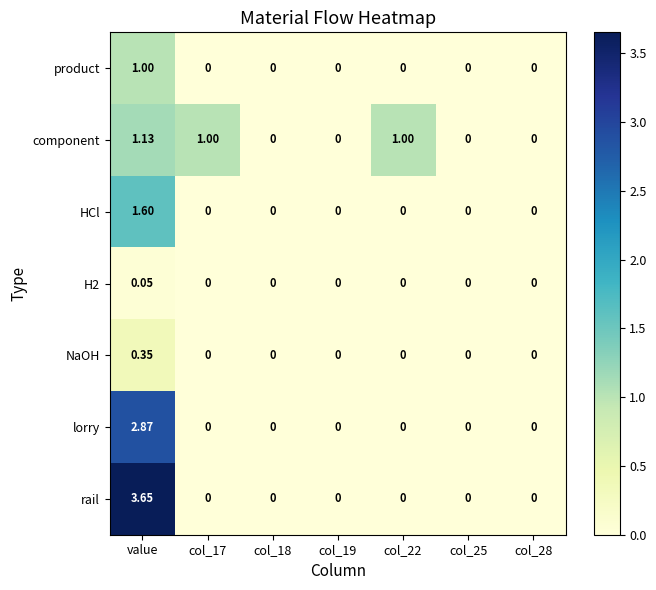

At which label does H2 reach its peak?

value